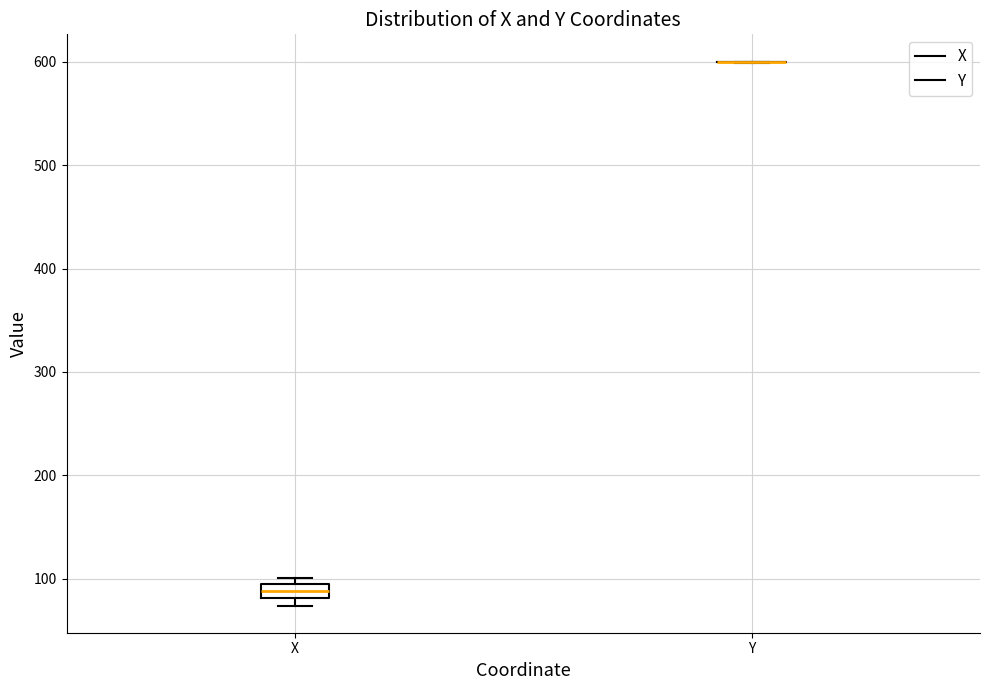

Where is the lower edge of the box for X on the y-axis? The values are not printed on the chart, so give them approximately, as read against the axis.

80